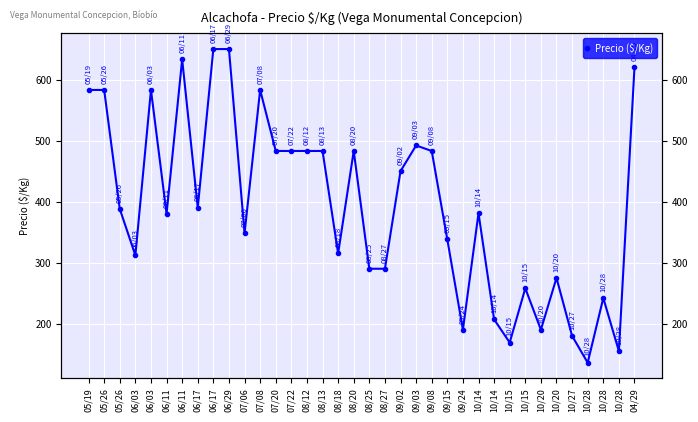

Which category has the lowest value across all series?

10/28